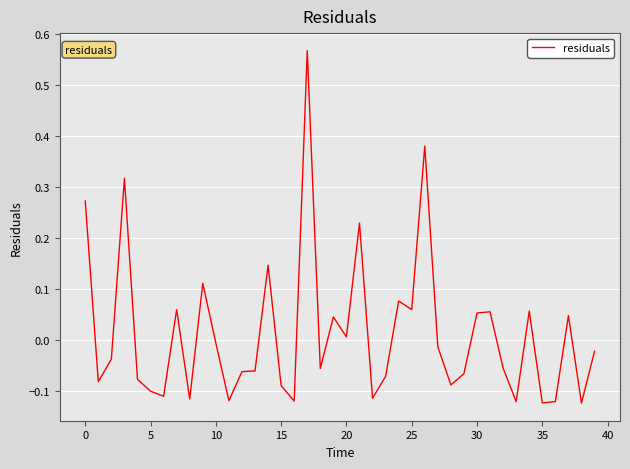

Does the chart have visible grid lines?

Yes